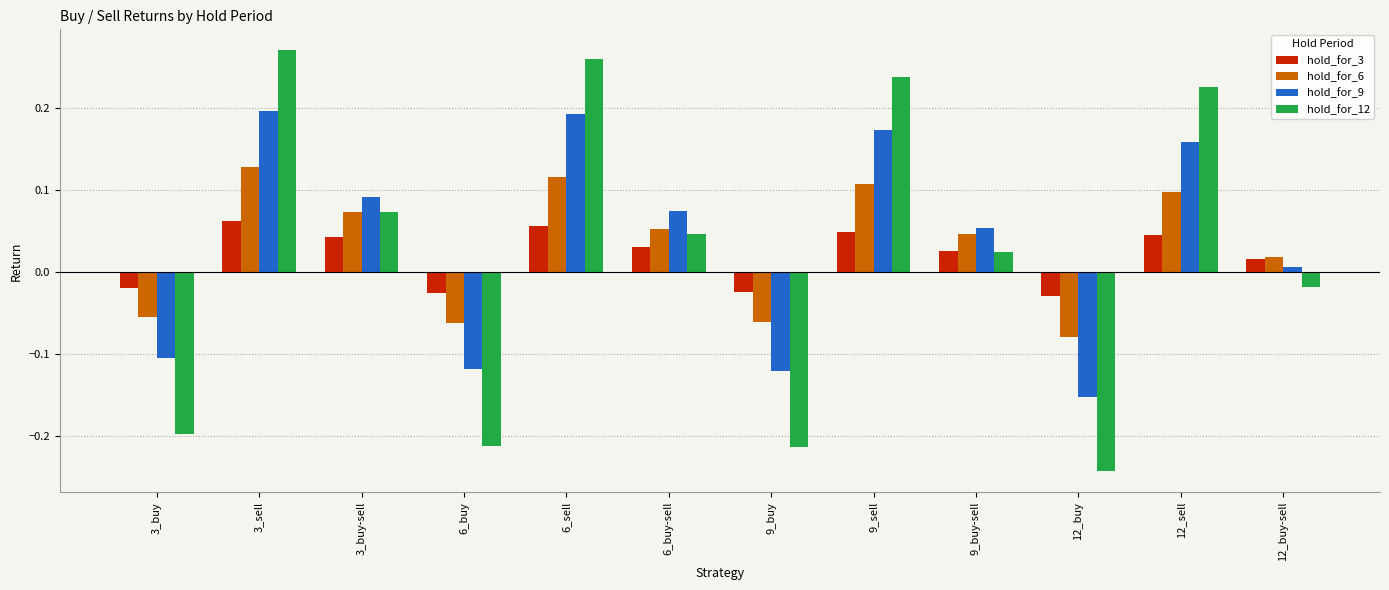

At which label does hold_for_3 first exceed 0?

3_sell